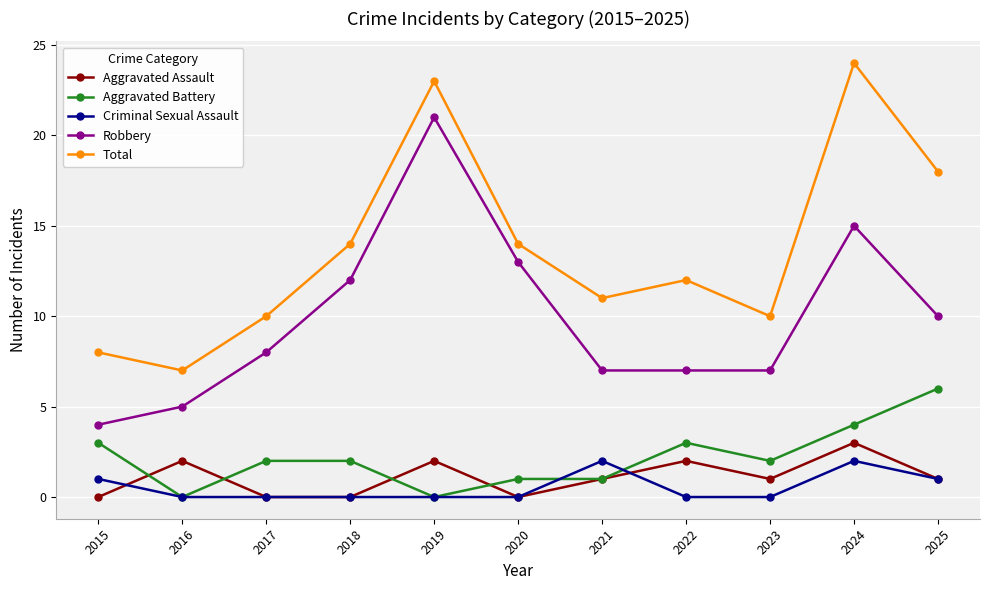

What is the greatest value displayed?

24